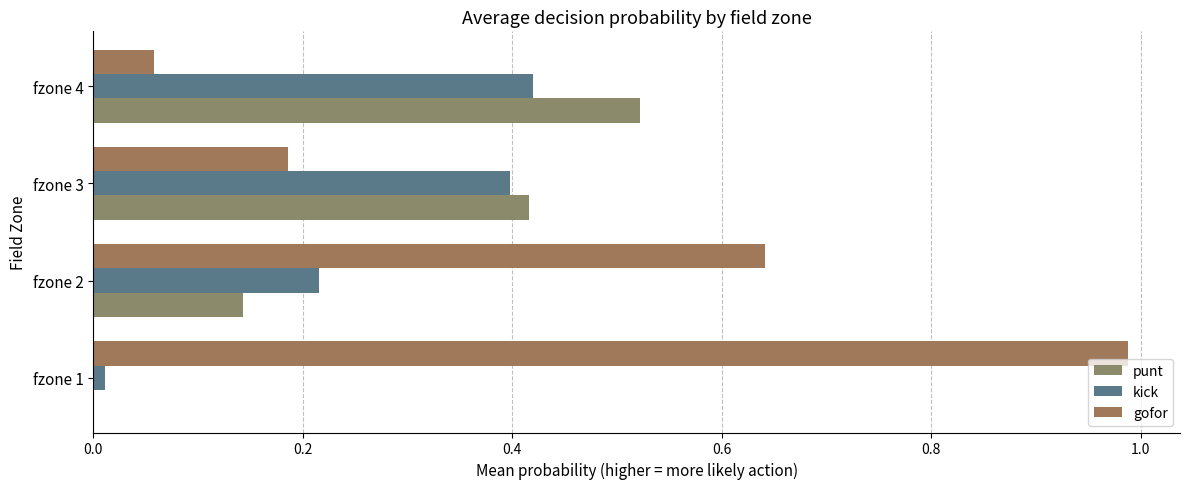

Count the number of categories in the chart.

4